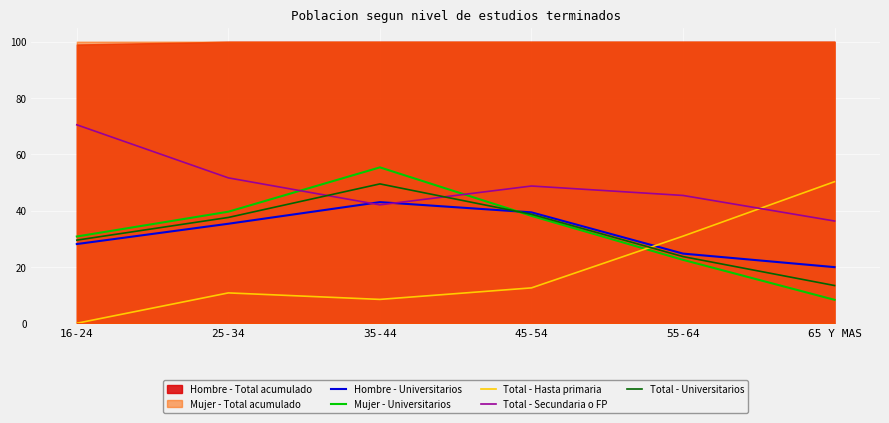

How many intersections are there between Total - Universitarios and Hombre - Universitarios?

1